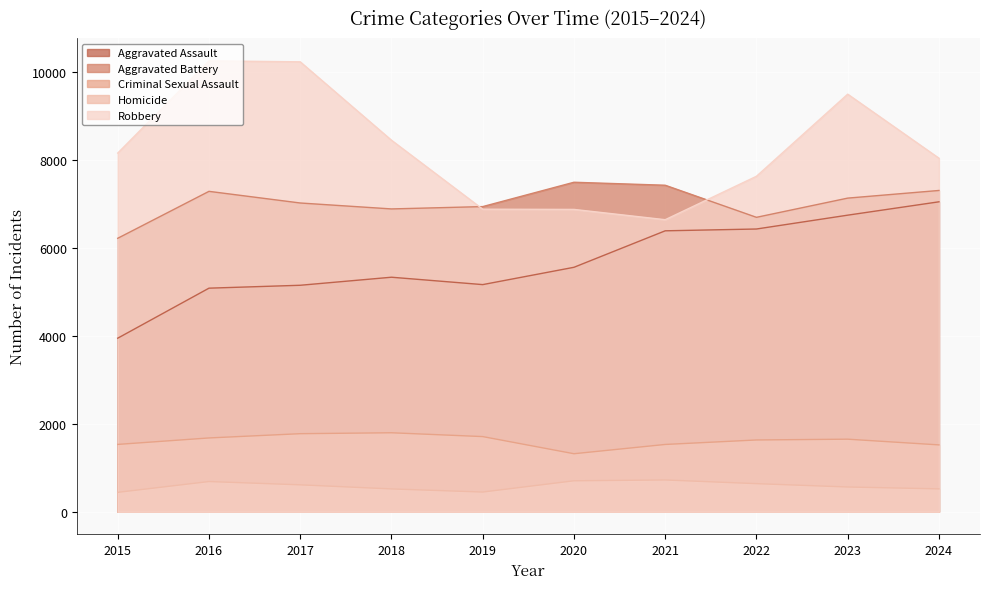

Which series has the largest total across all categories?

Robbery